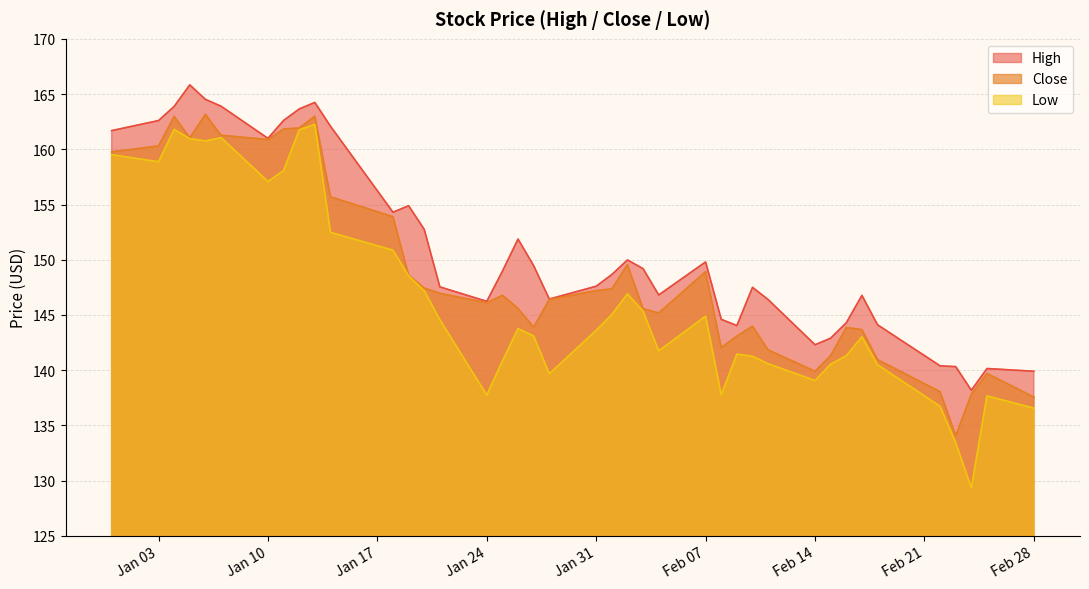

Rank the series by their maximum value, from highest to lowest.

High, Close, Low